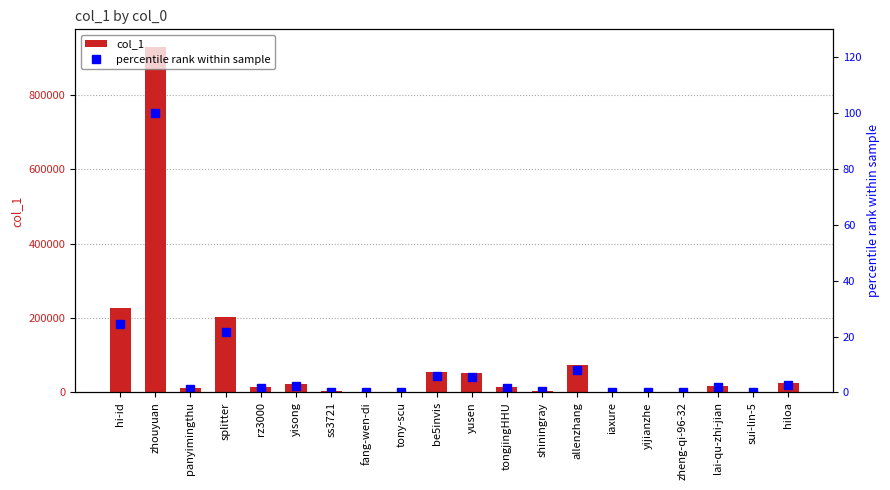

What is the difference between the percentile rank within sample values at sui-lin-5 and yusen?

5.5